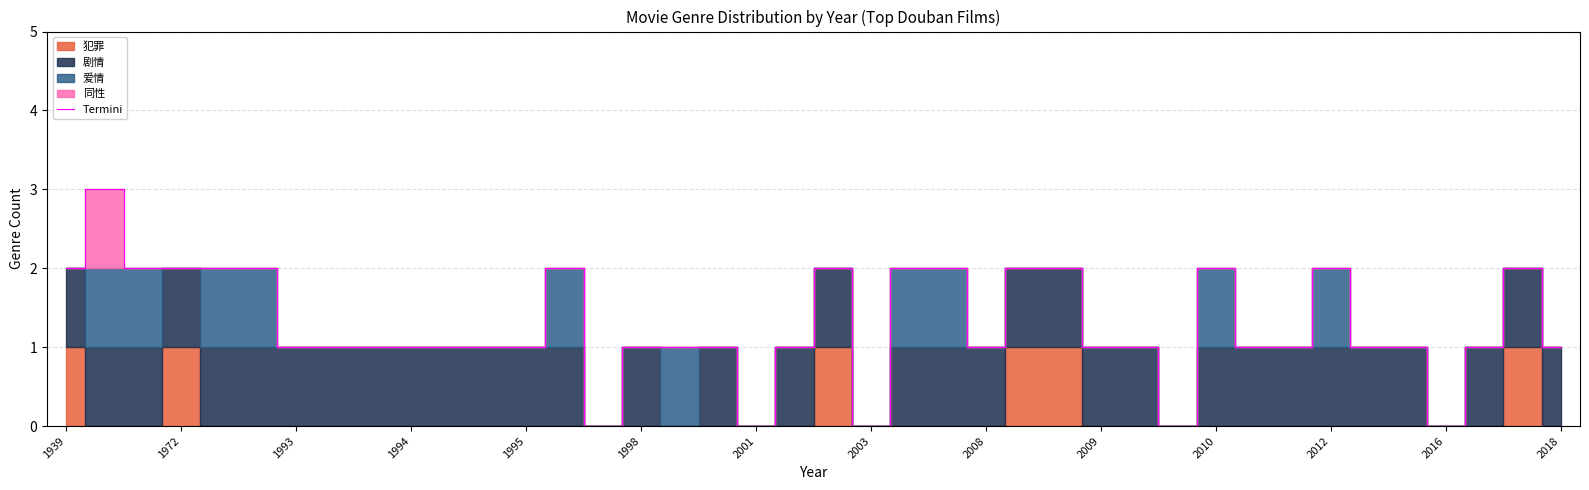

How many lines are shown in the chart?

1